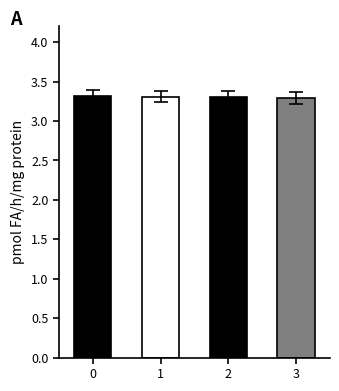

At how many categories does at least one series exceed 0?

4